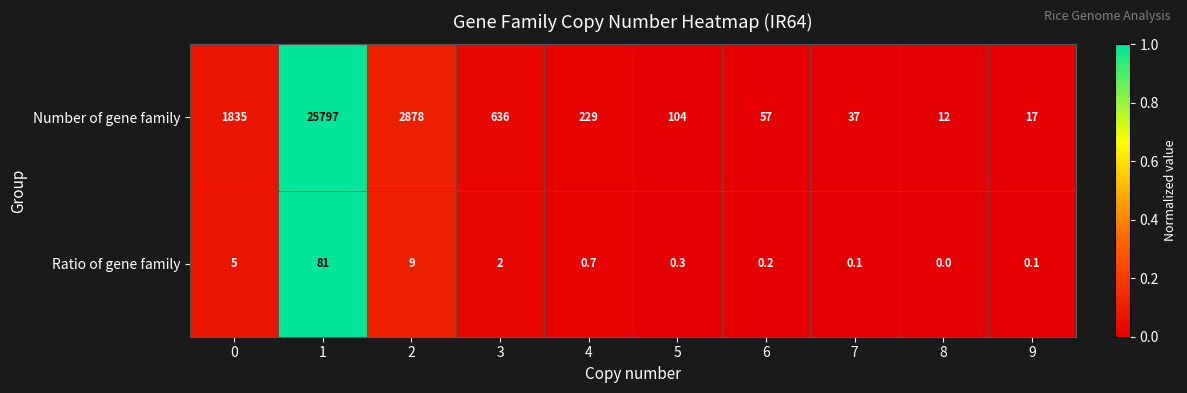

What value does the Ratio of gene family series have at 4?

0.7